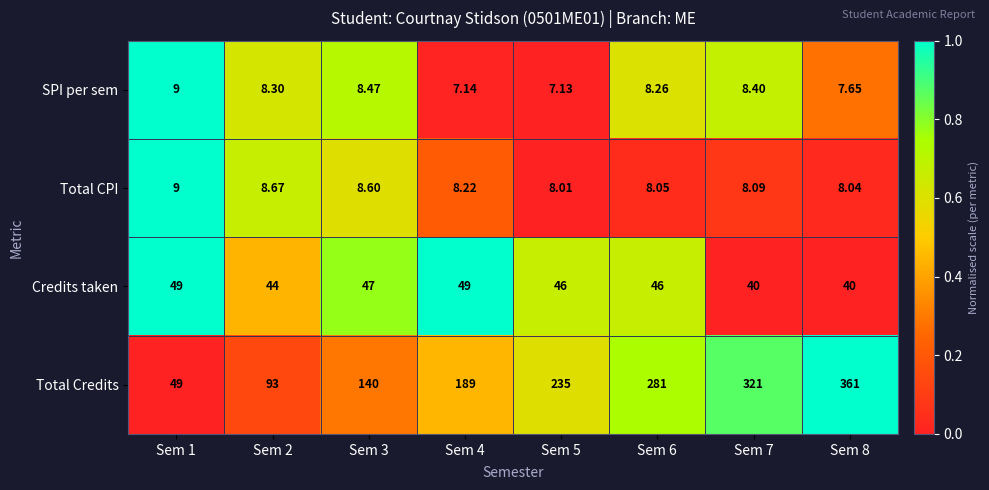

How many data points does each series have?

8